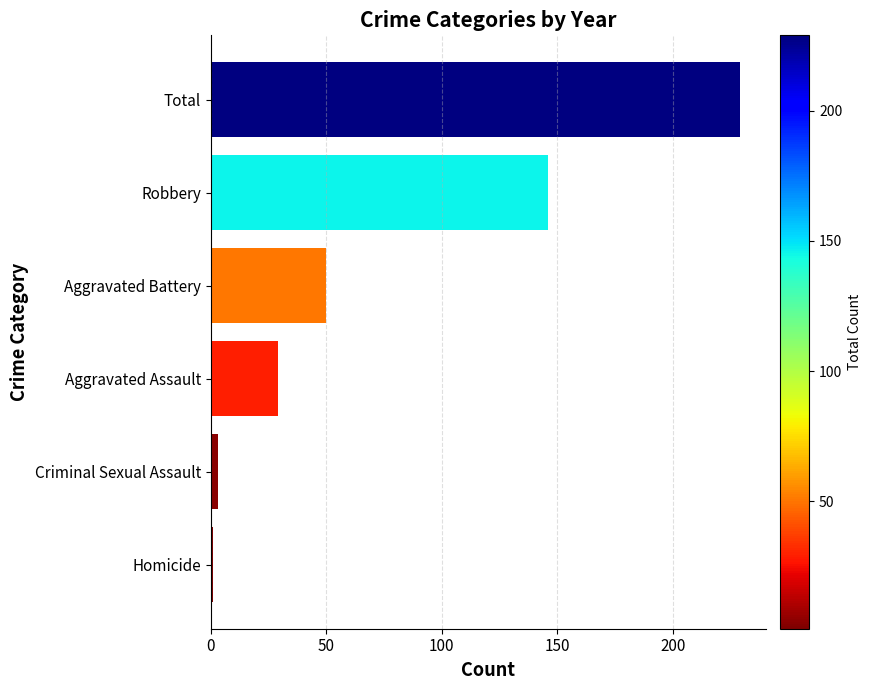

At which label is the value closest to 115?

Robbery